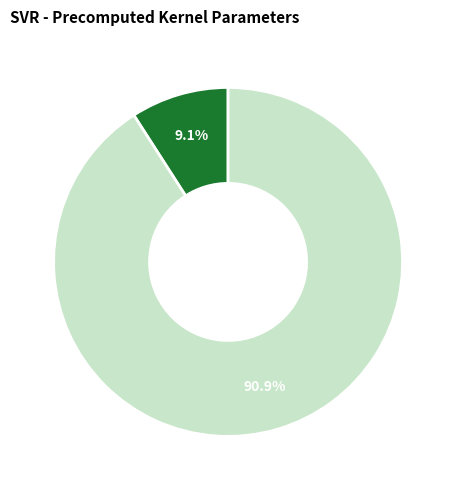

How many slices are in this pie chart?

2